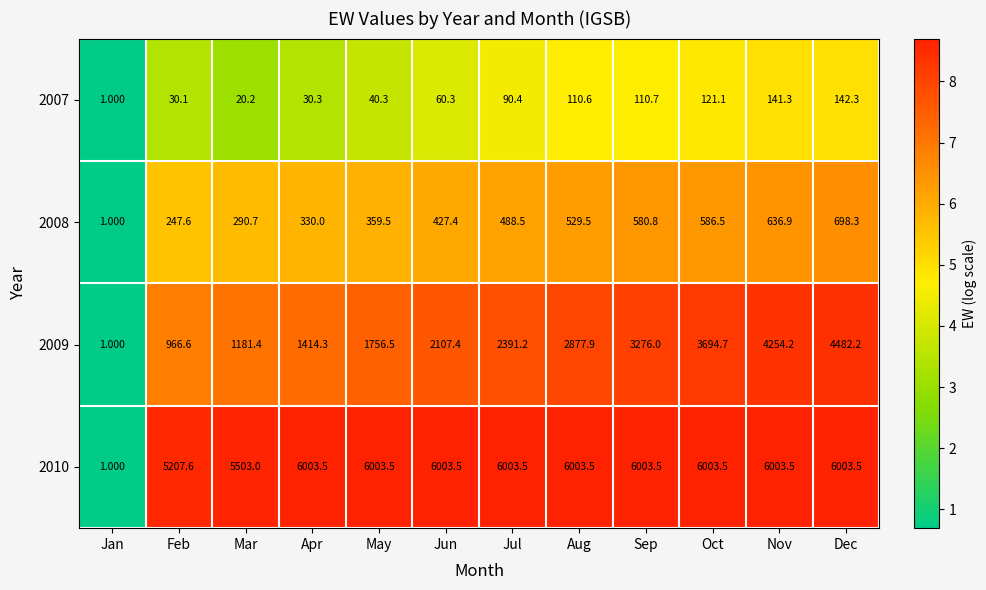

Which series has the widest spread of values?

2010